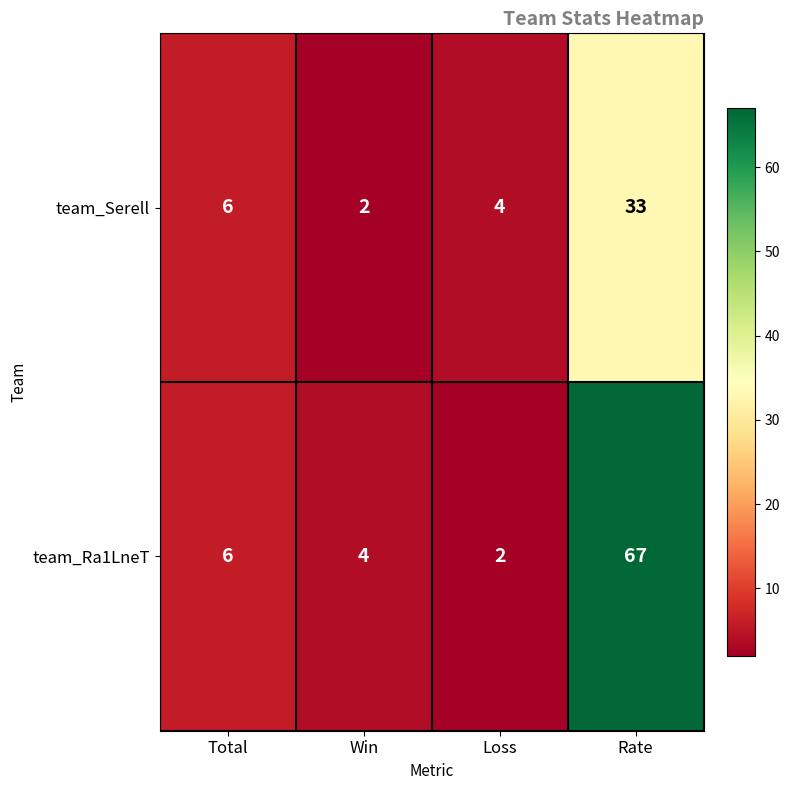

Which series changed the most between Total and Loss?

team_Ra1LneT